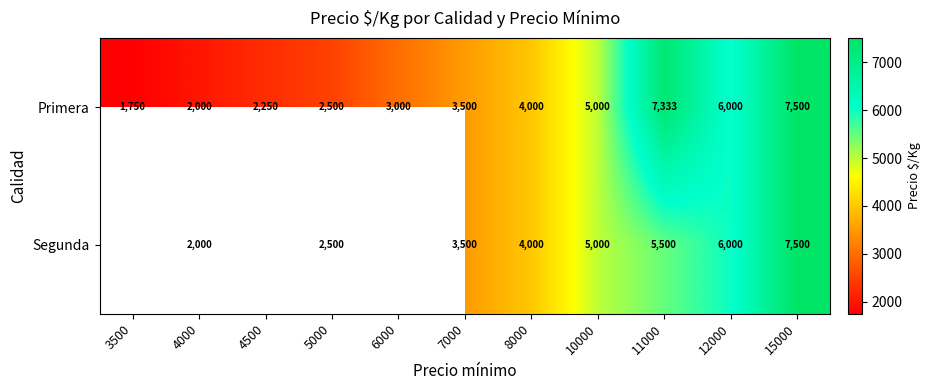

Is the value of Segunda at 4000 greater than the value of Primera at 5000?

No